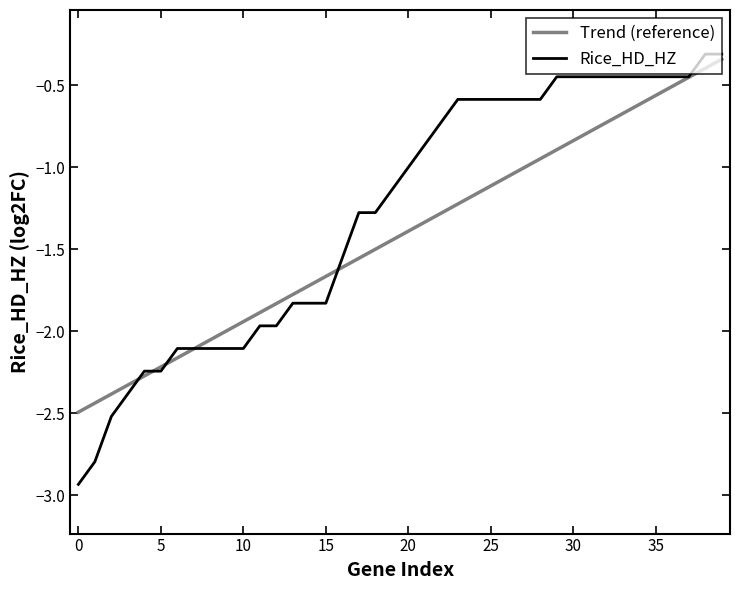

Which series has the largest range (max minus min)?

Rice_HD_HZ